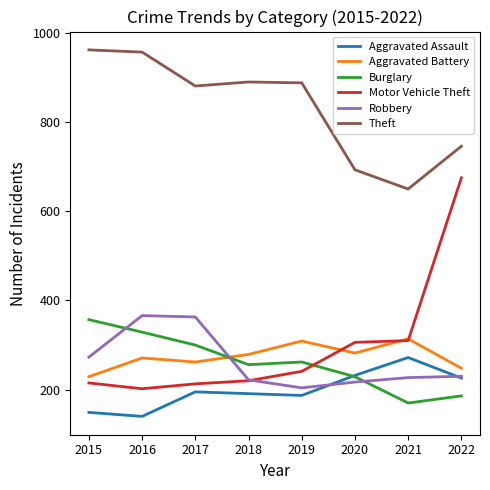

How many values in the Aggravated Assault series are below 195?

4